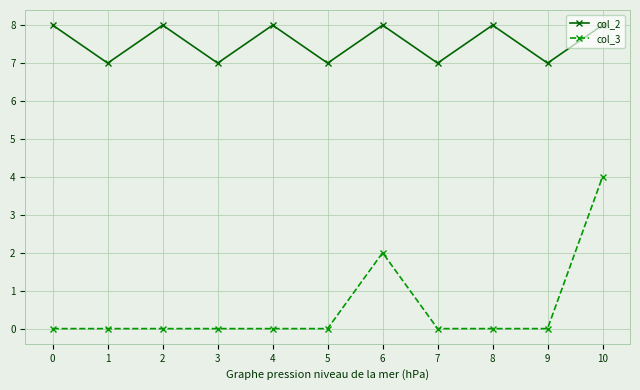

Which series has the largest range (max minus min)?

col_3